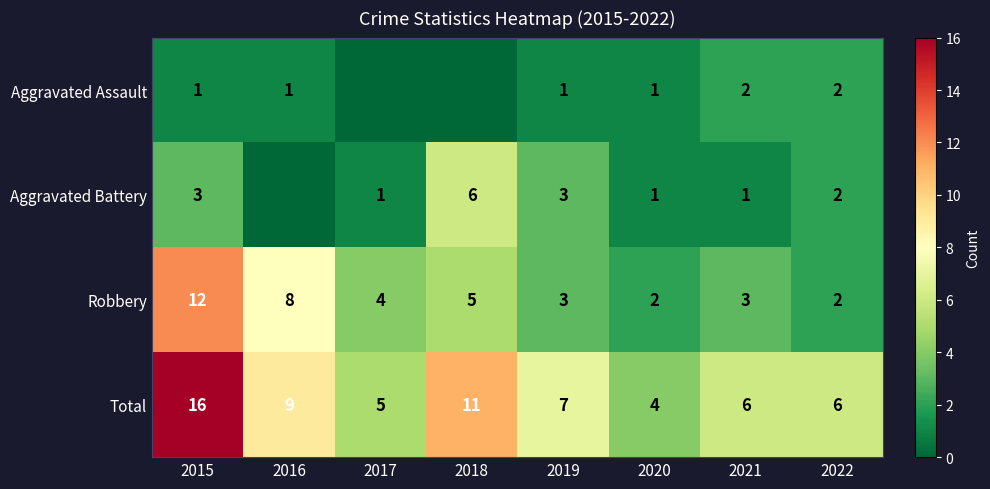

At 2015, list the series in order from largest to smallest.

Total, Robbery, Aggravated Battery, Aggravated Assault